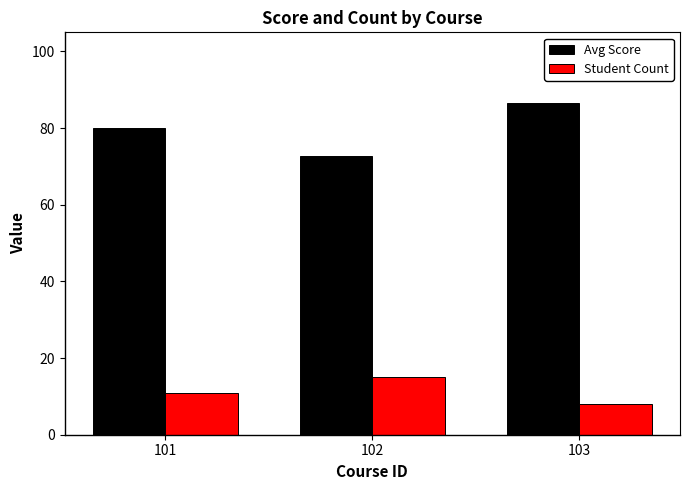

How many data points in Student Count are less than 11?

1